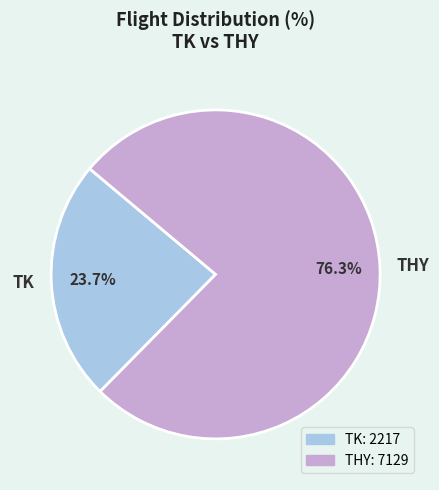

What is the smallest slice in the pie chart?

TK